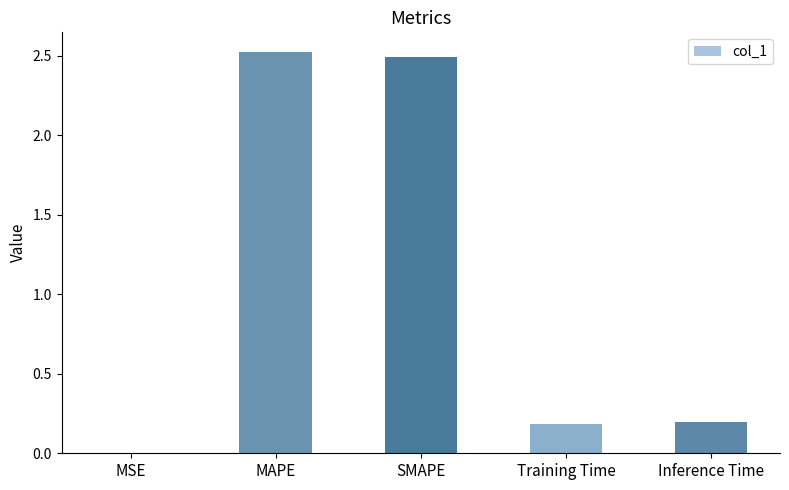

What is the sum of all values?

5.4